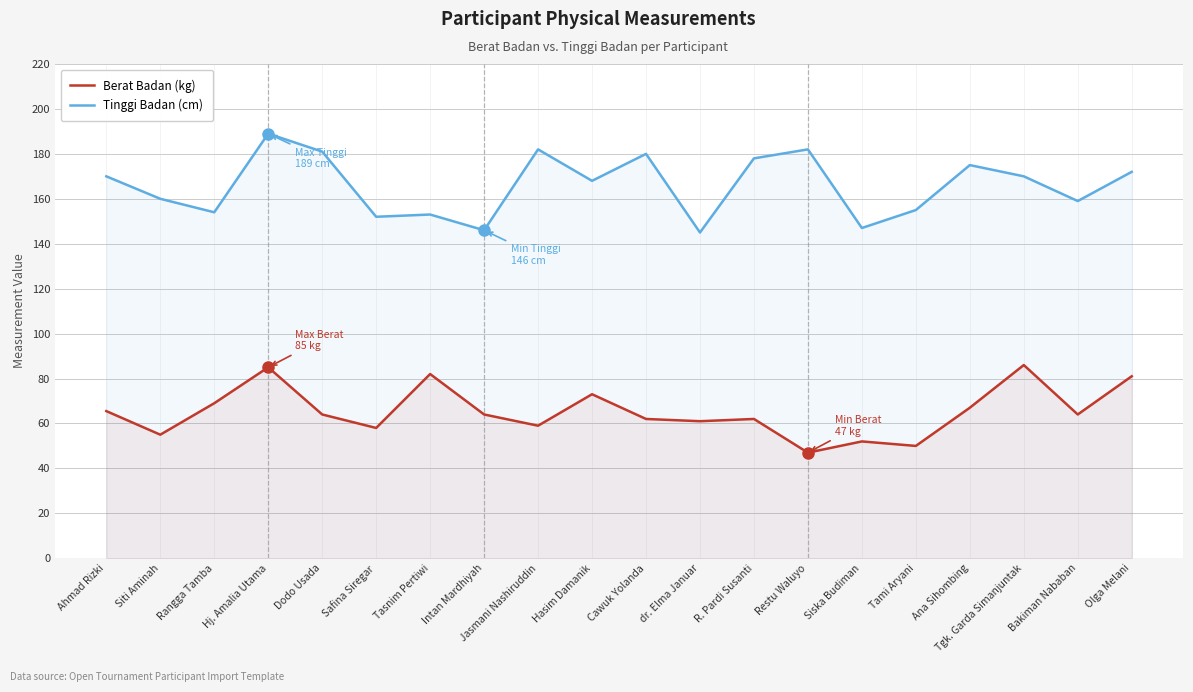

True or false: Tinggi Badan (cm) and Berat Badan (kg) intersect in this chart.

False